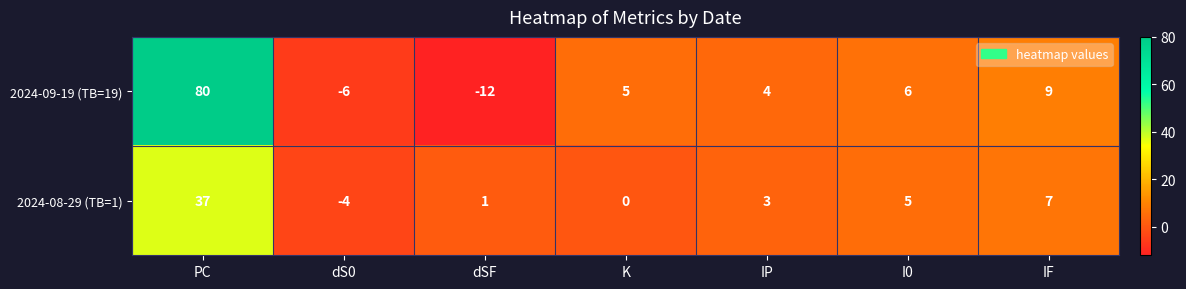

Reading left to right, list all the values displayed in this chart.

2024-09-19 (TB=19): PC=80	dS0=-6	dSF=-12	K=5	IP=4	I0=6	IF=9
2024-08-29 (TB=1): PC=37	dS0=-4	dSF=1	K=0	IP=3	I0=5	IF=7